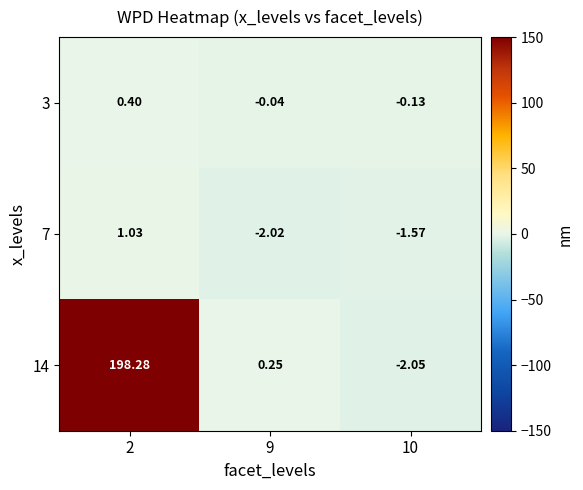

What is the greatest value displayed?

198.3